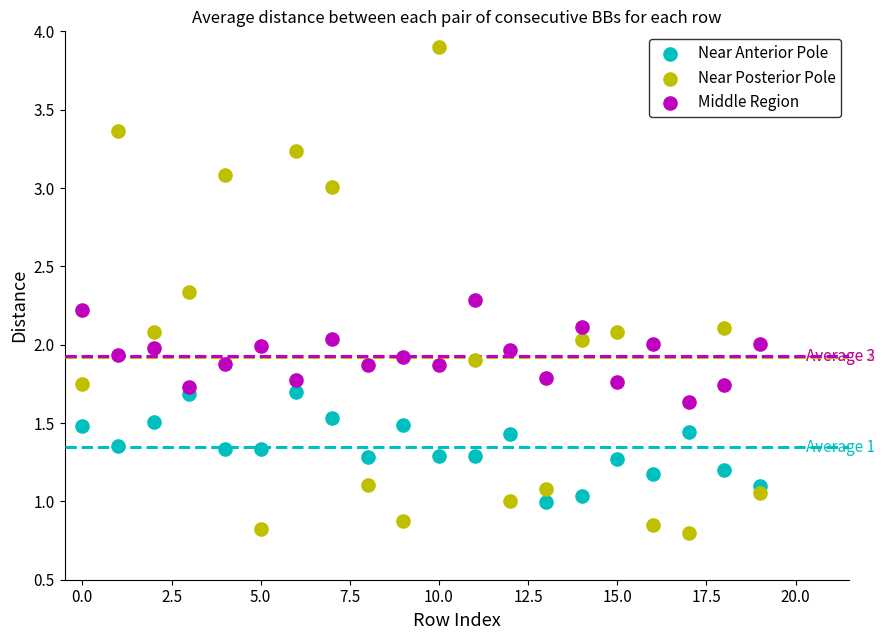

Which series reaches the maximum Y coordinate?

Near Posterior Pole